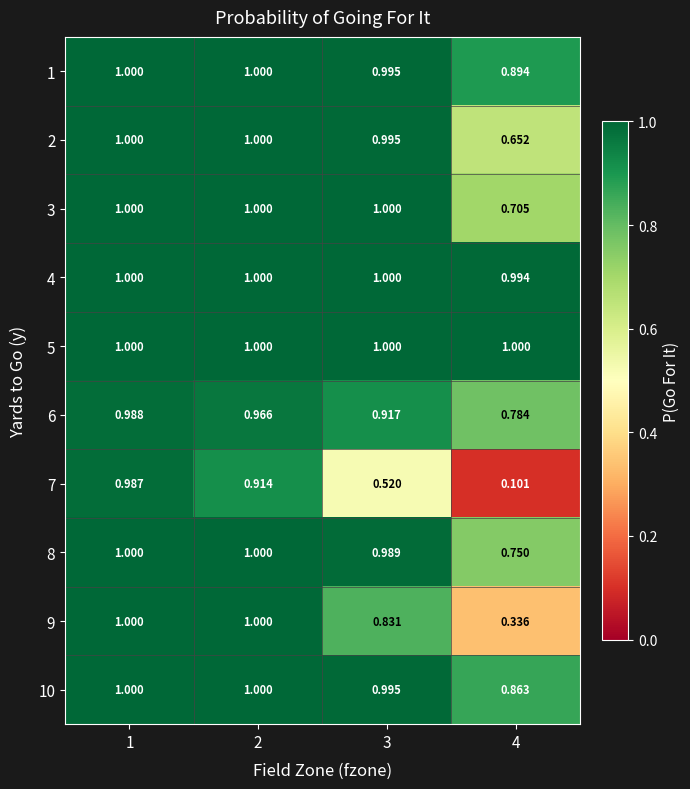

How many distinct data groups are displayed?

10